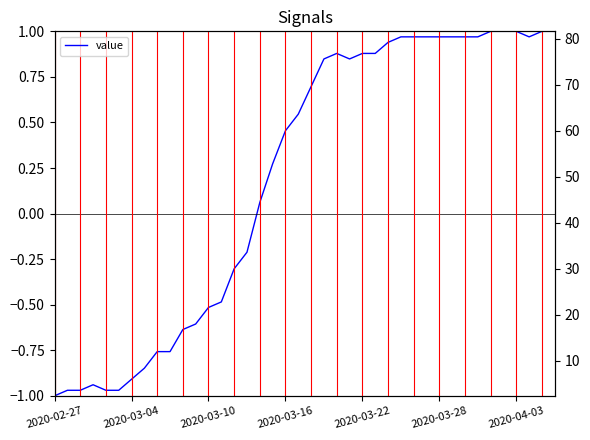

Is it true that the value at 10 is -0.6?

True